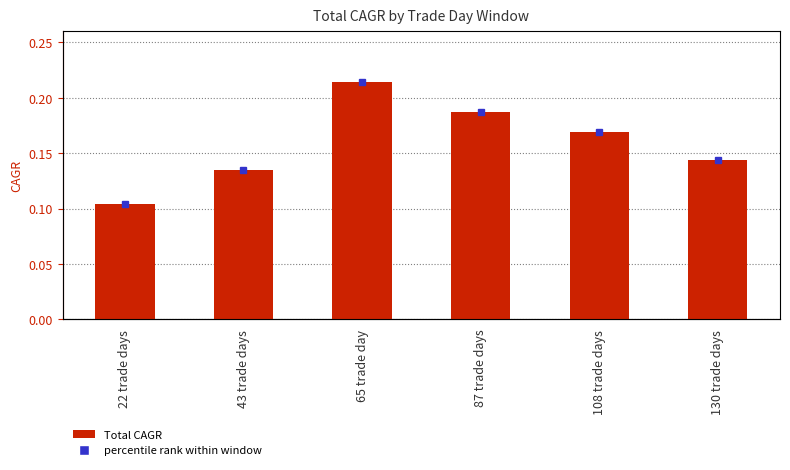

Is it true that the value at 108 trade days is 0.3?

False